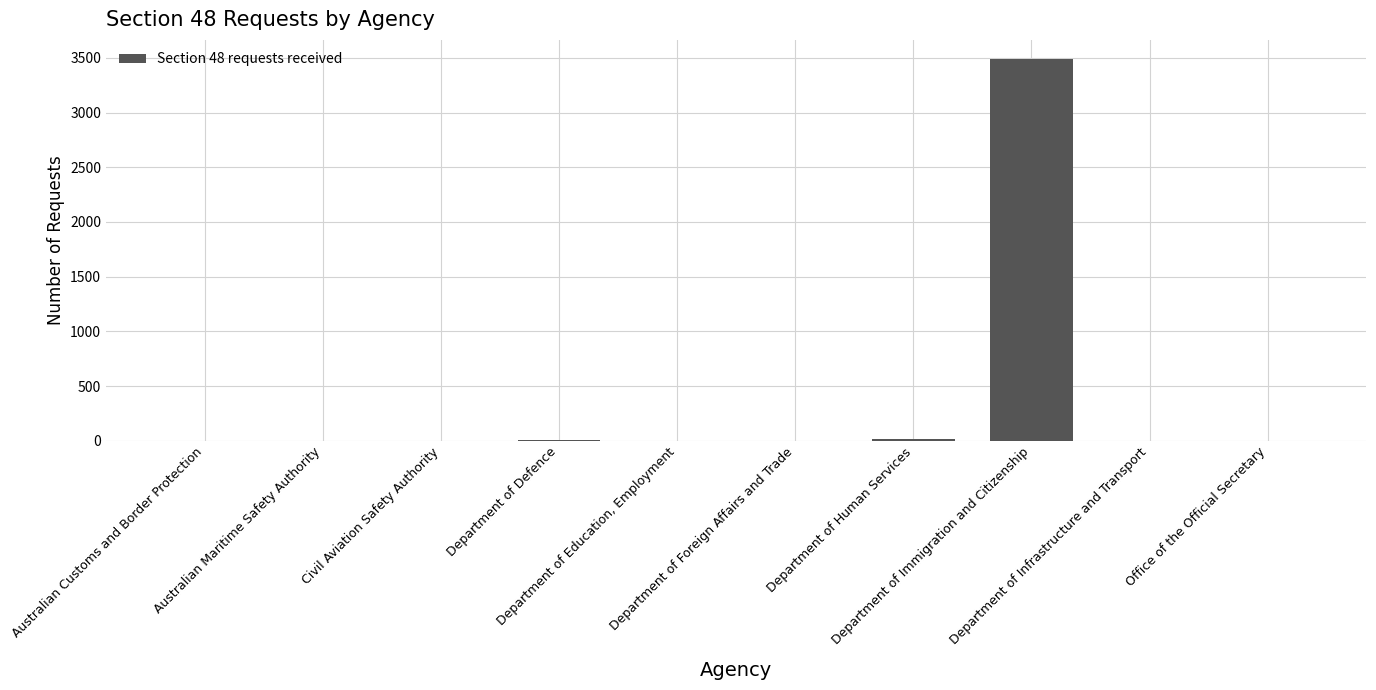

Count the number of data series in this chart.

1